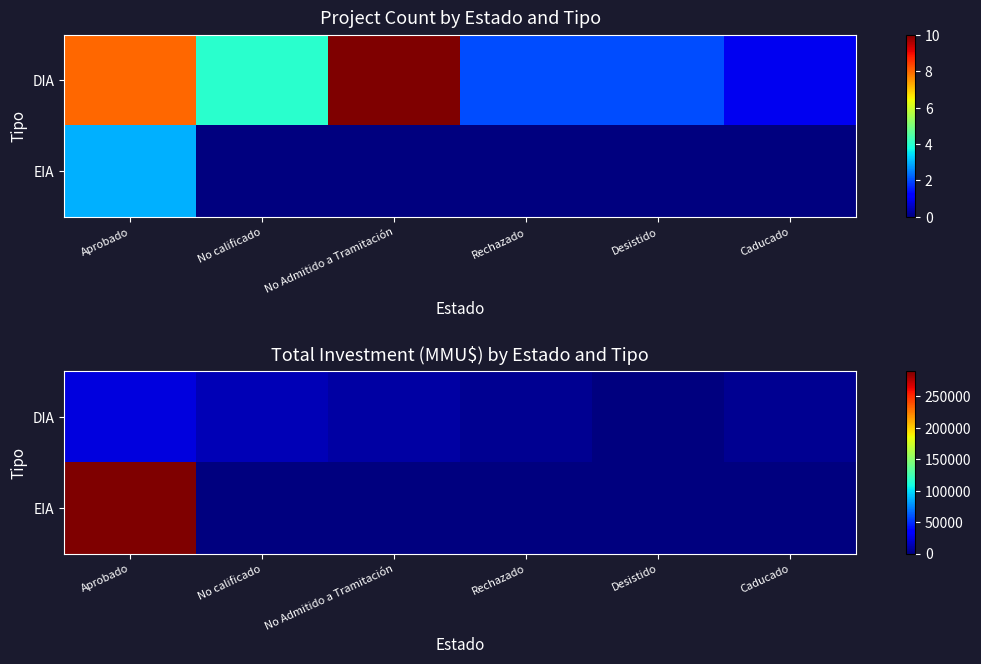

The value of EIA at Desistido is 0. True or false?

True